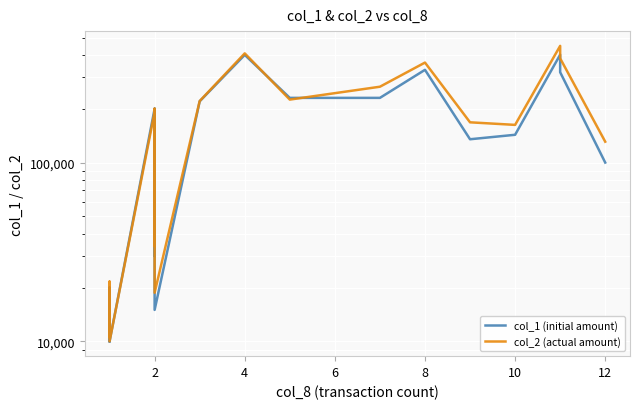

Which series changed the most between 2 and 4?

col_2 (actual amount)